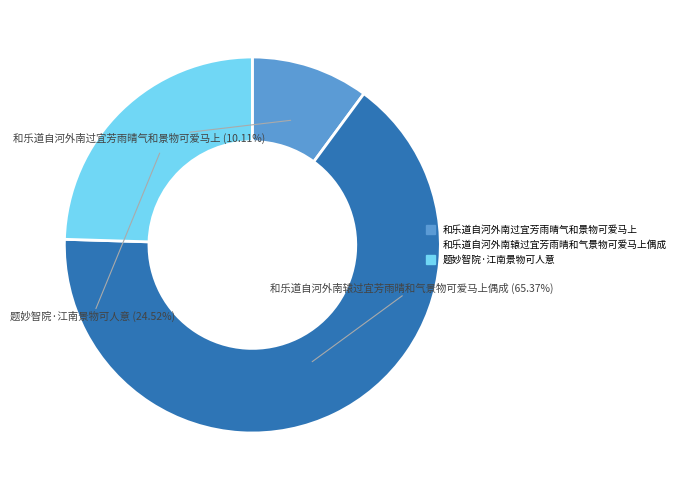

How many slices are in this pie chart?

3